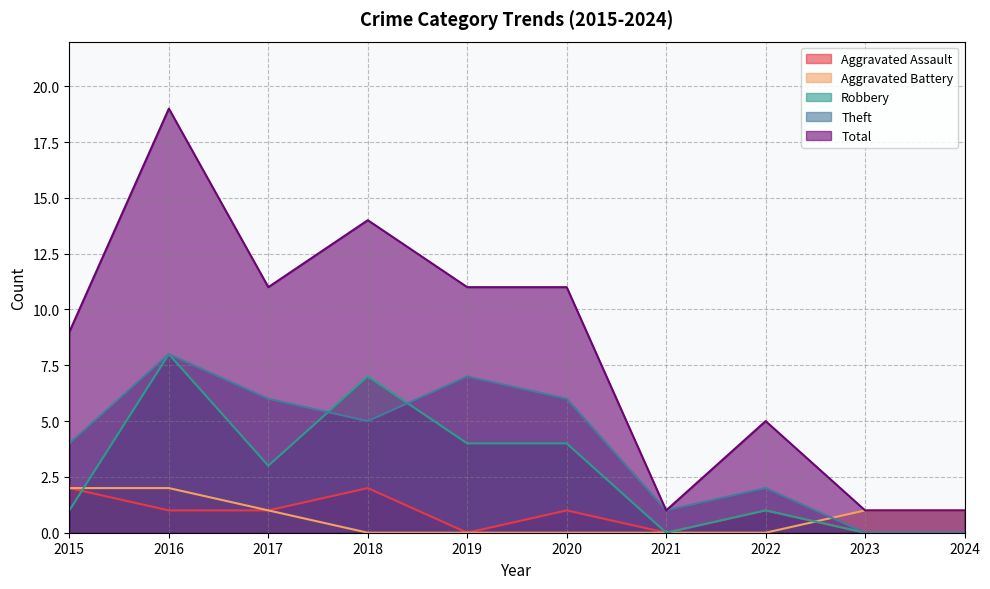

In Aggravated Assault, how many points are lower than both neighbors (excluding endpoints)?

2